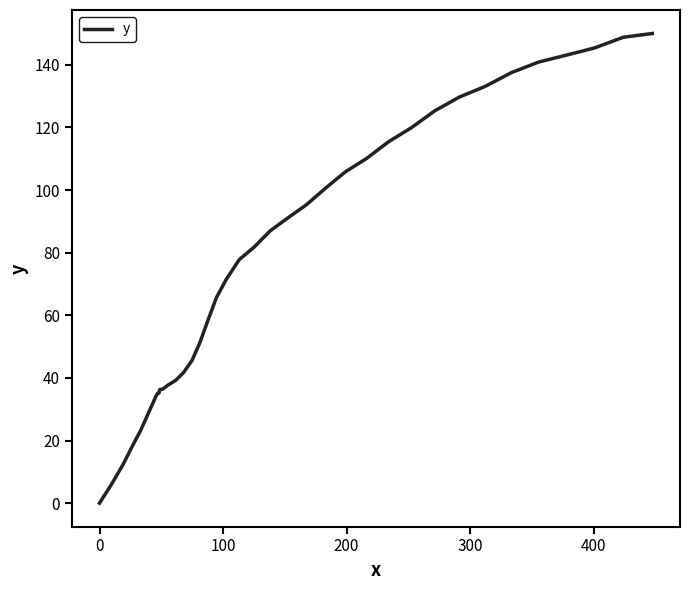

What is the difference between the maximum and minimum values?

150.0